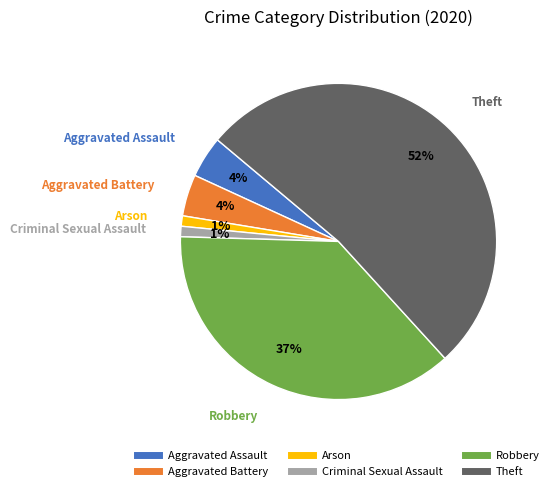

To the nearest percent, what is the average slice percentage?

17%